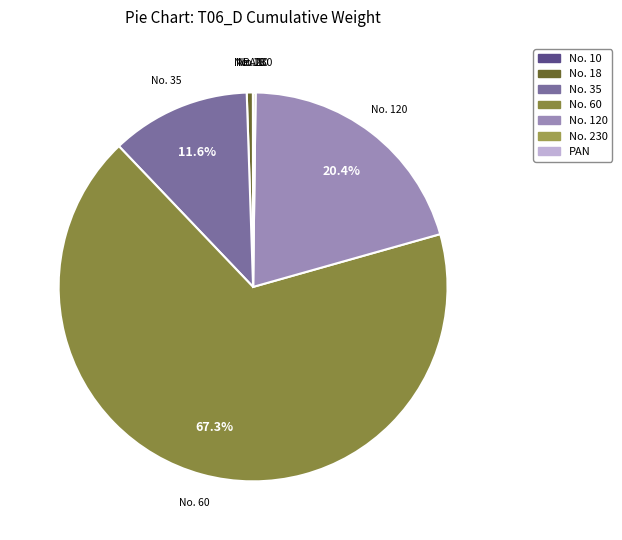

What is the largest slice in the pie chart?

No. 60